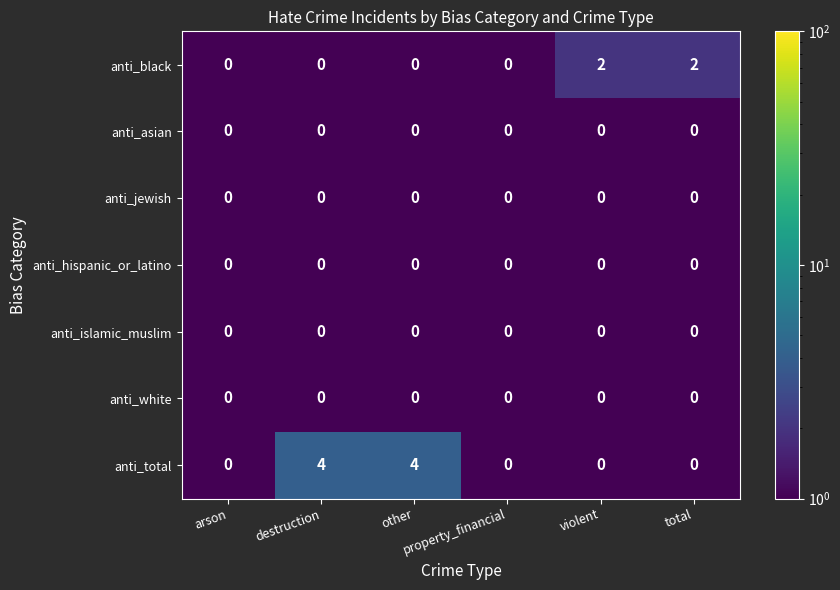

Count the anti_black values in the range 0 to 2.

6